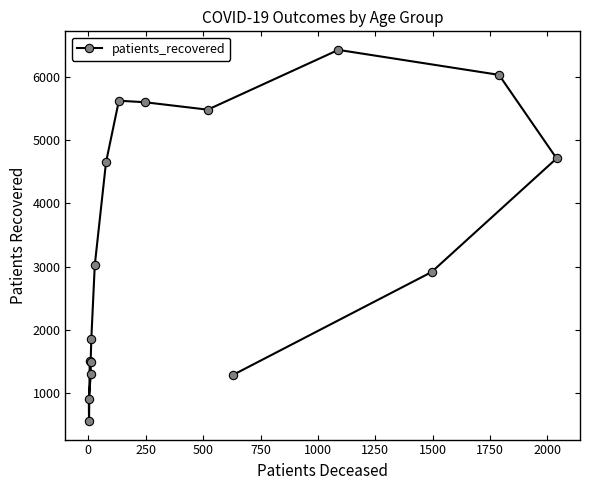

What is the difference between the maximum and minimum values?

5886